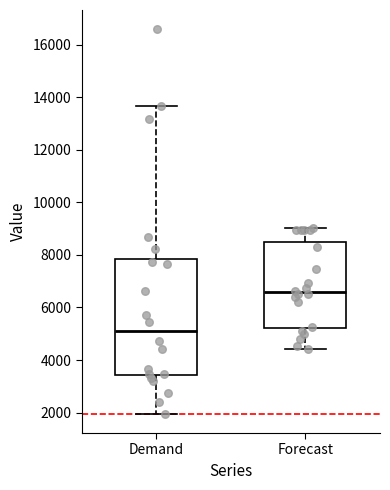

Reading left to right, read every box against the y-axis: the position of its median line, the range the box covers, and the ends of its whiskers. The values are not printed on the chart, so give them approximately, as read against the axis.

Demand: median 5000, box 3400 to 7800, whiskers 2000 to 13600
Forecast: median 6600, box 5200 to 8400, whiskers 4400 to 9000